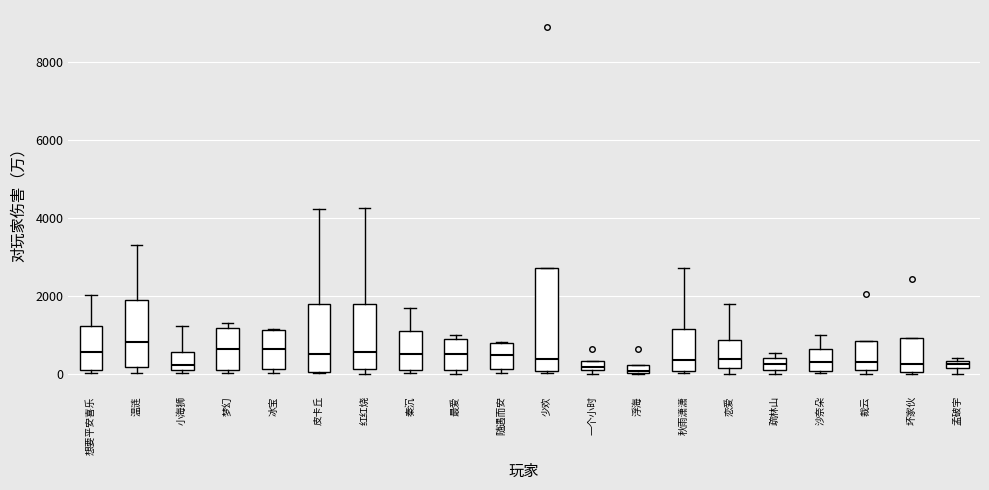

Where does the median line of the box for 秦沉 sit on the y-axis? The values are not printed on the chart, so give them approximately, as read against the axis.

600